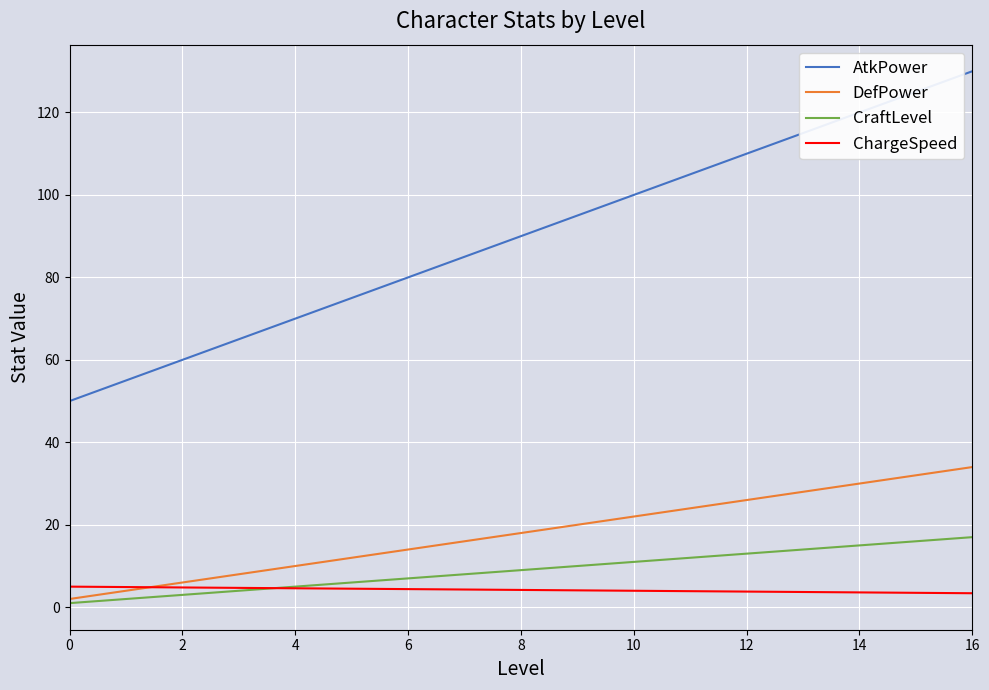

What is the maximum value for CraftLevel?

17.0